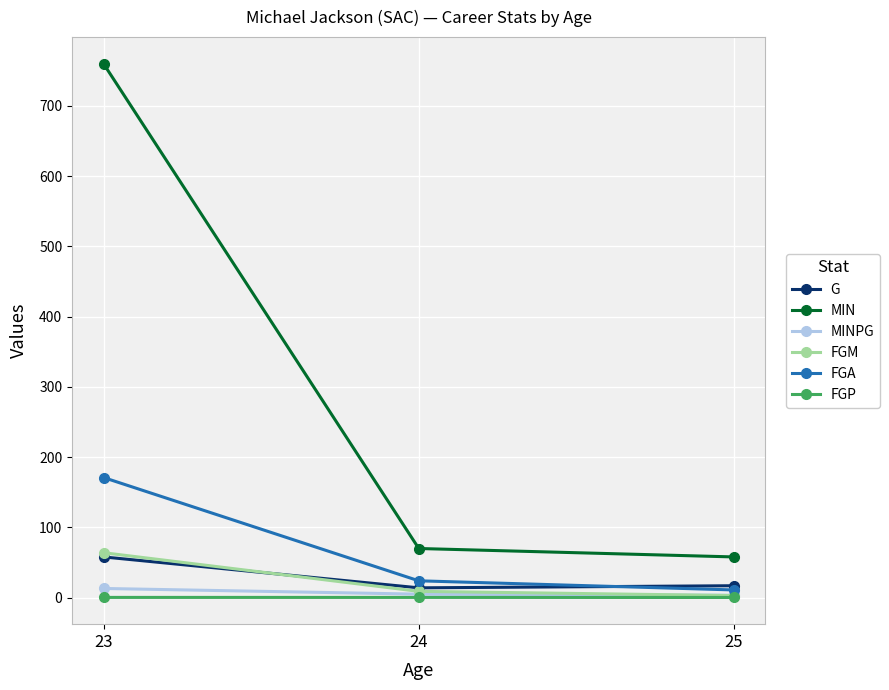

How many data points does each series have?

3